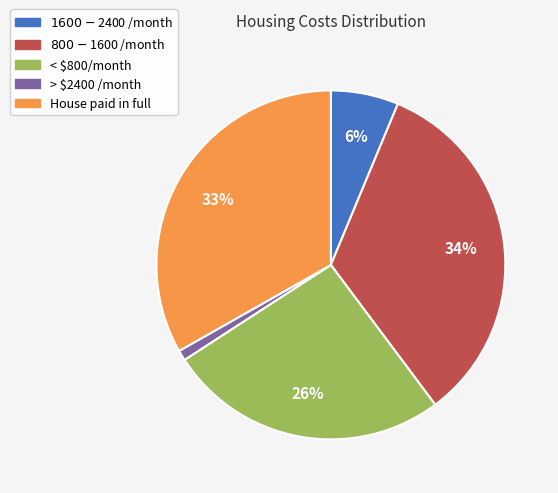

True or false: $800 - $1600 /month accounts for 34% of the total.

True